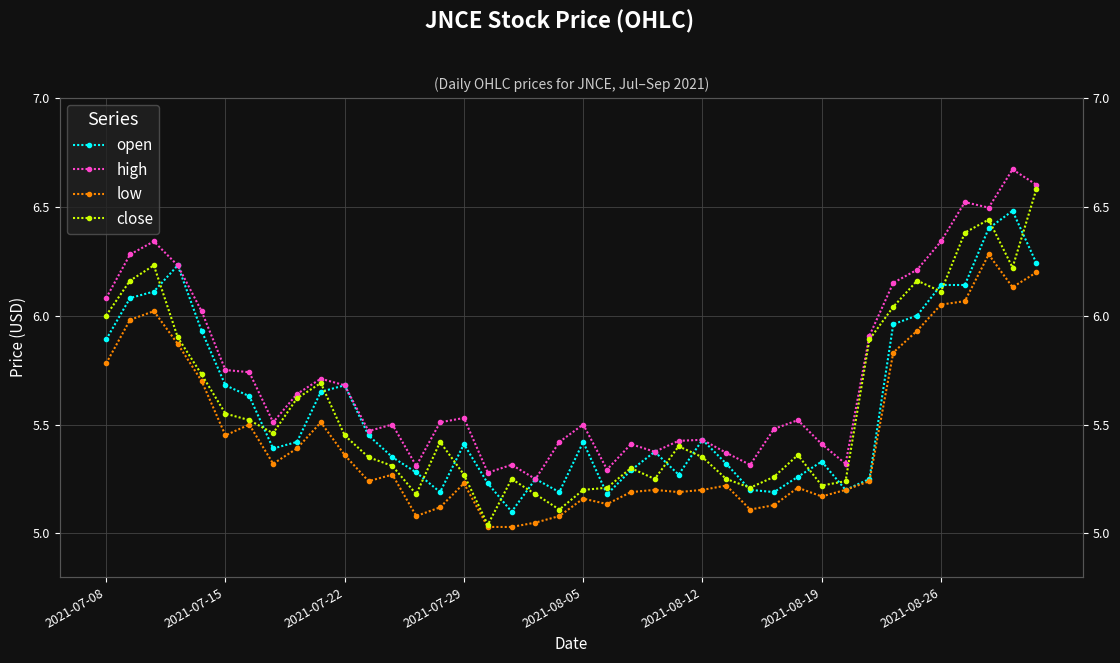

True or false: high and low intersect in this chart.

False